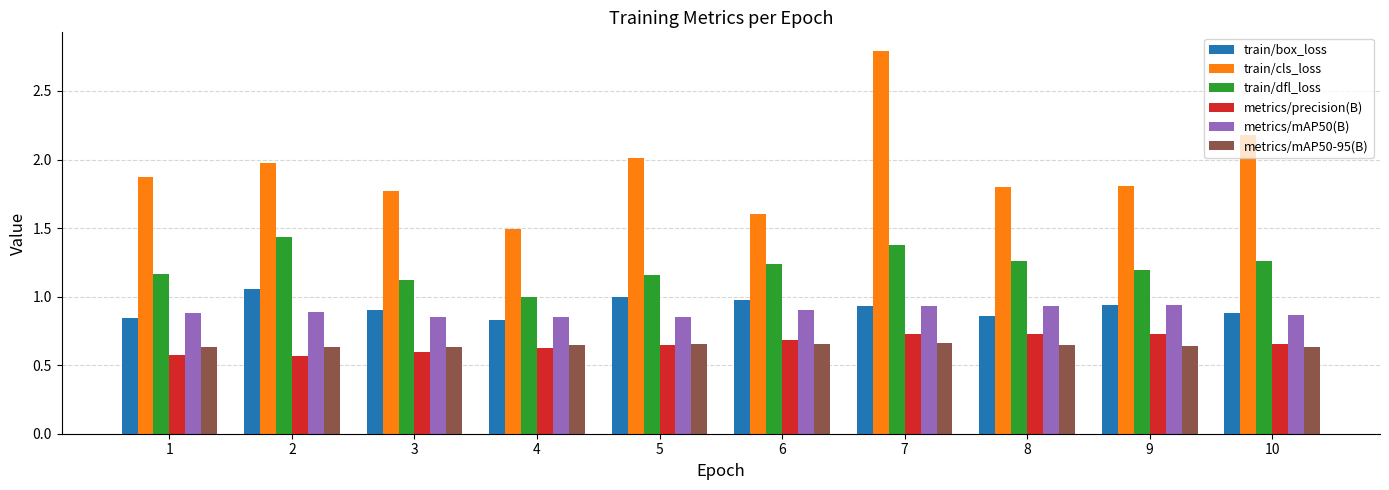

The value of metrics/mAP50(B) at 8 is 1.6. True or false?

False